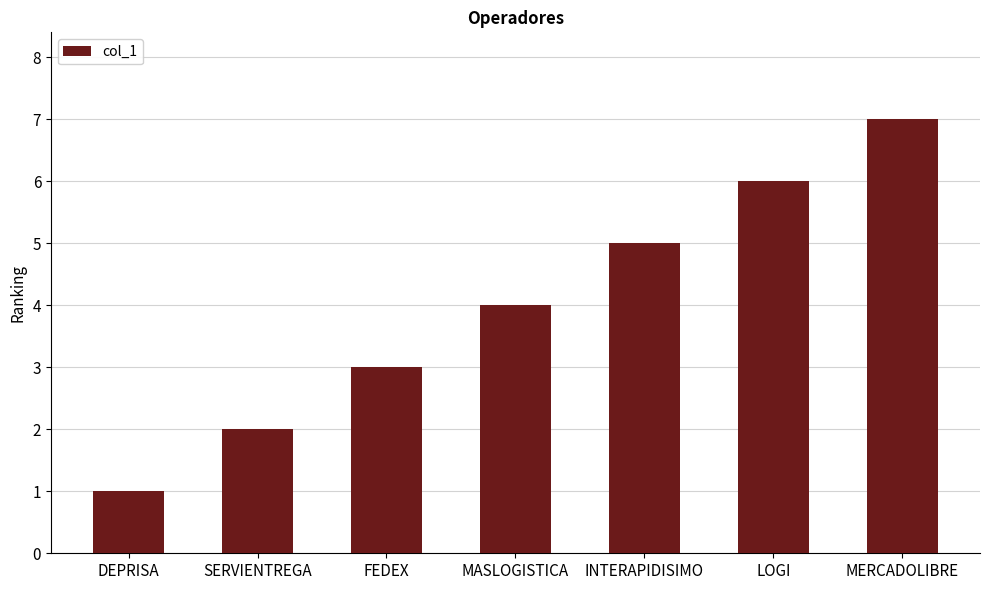

What is the greatest value displayed?

7